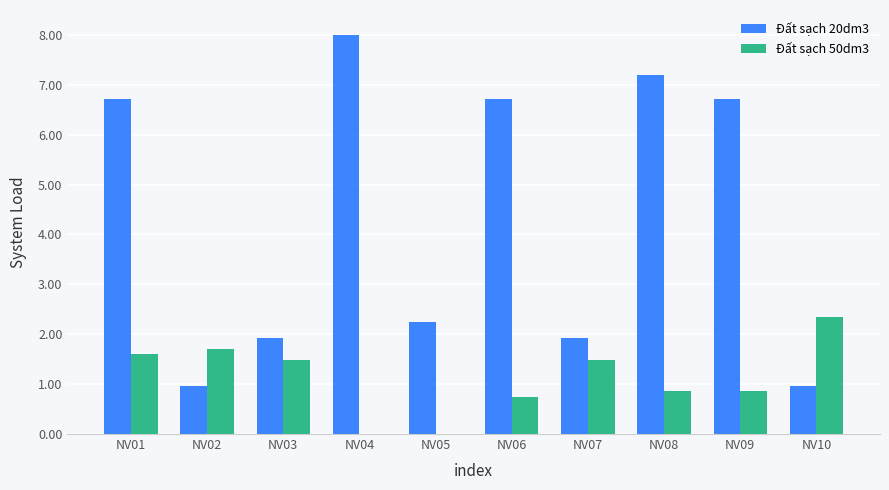

Between NV03 and NV08, which series saw the biggest shift?

Đất sạch 20dm3